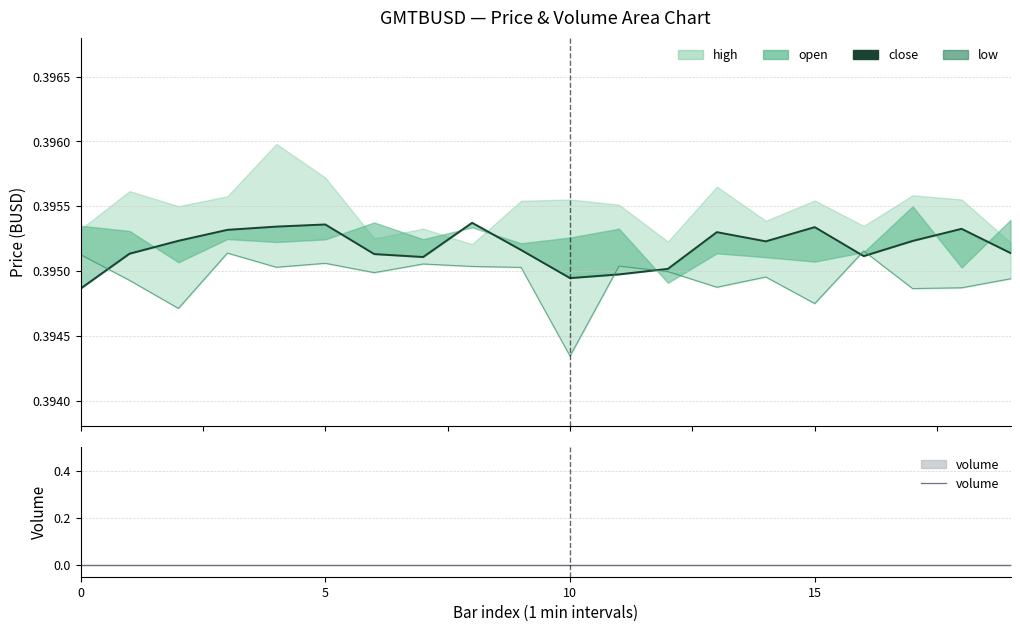

Read the low value at 15.

0.4